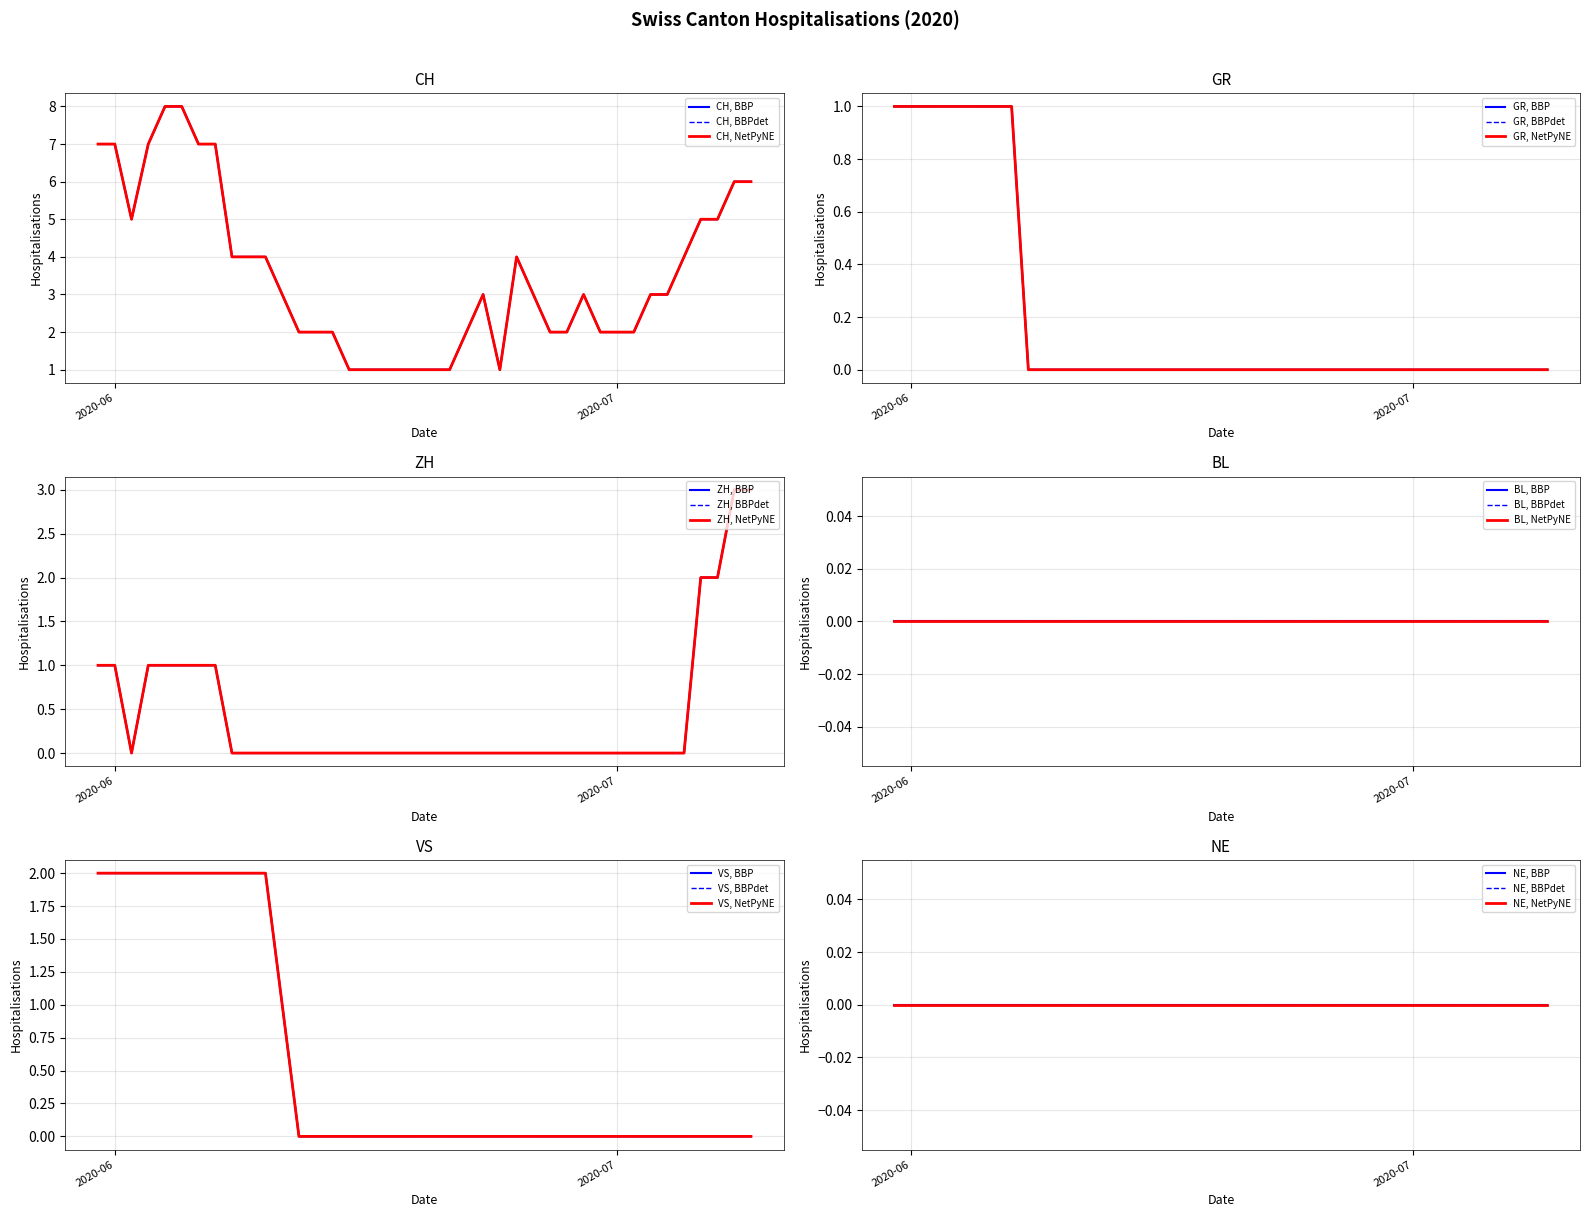

Which series has the largest total across all categories?

CH